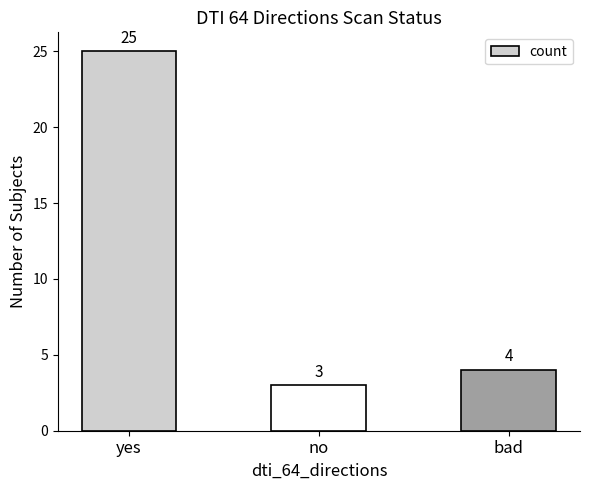

Where is the data nearest to the value 14?

bad